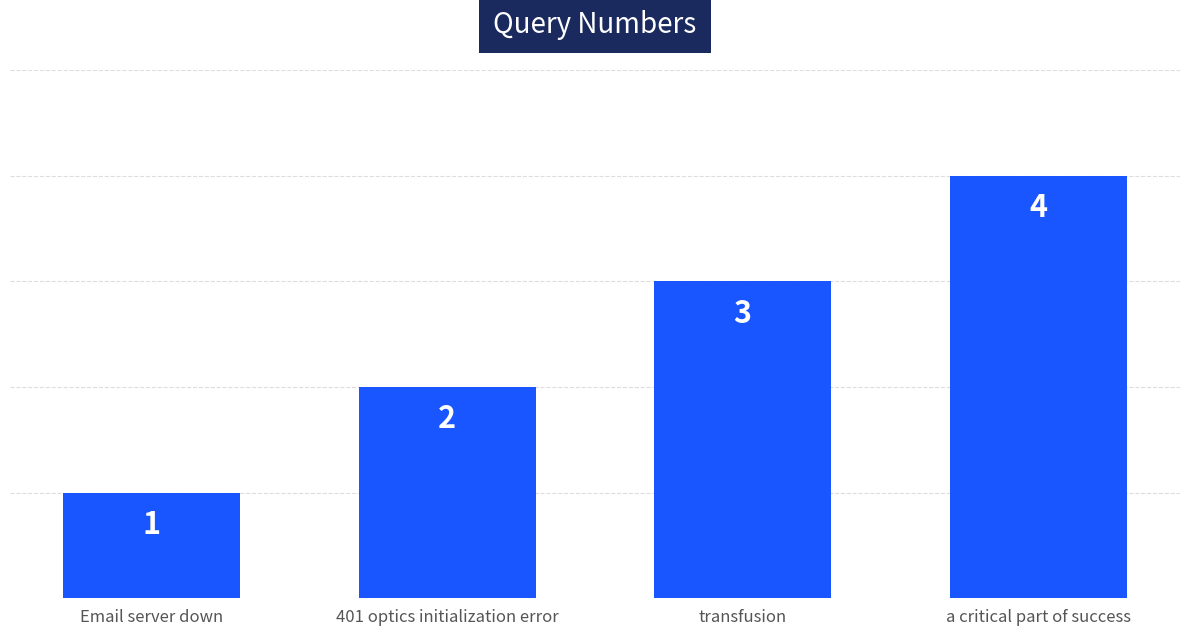

What is the label of the 4th bar from the right?

Email server down